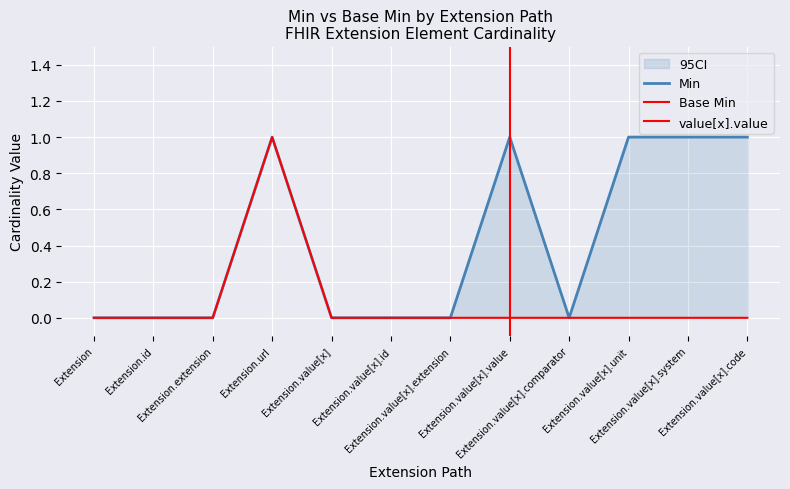

What position from the left is Extension.value[x].id?

6